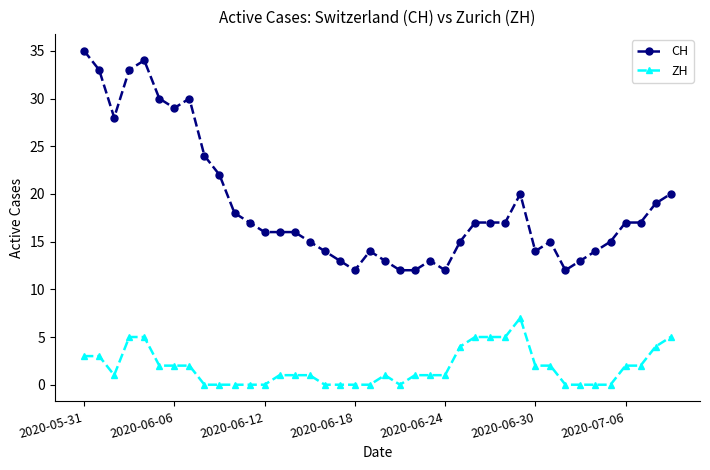

True or false: CH has more than 1 points higher than both neighbors.

True